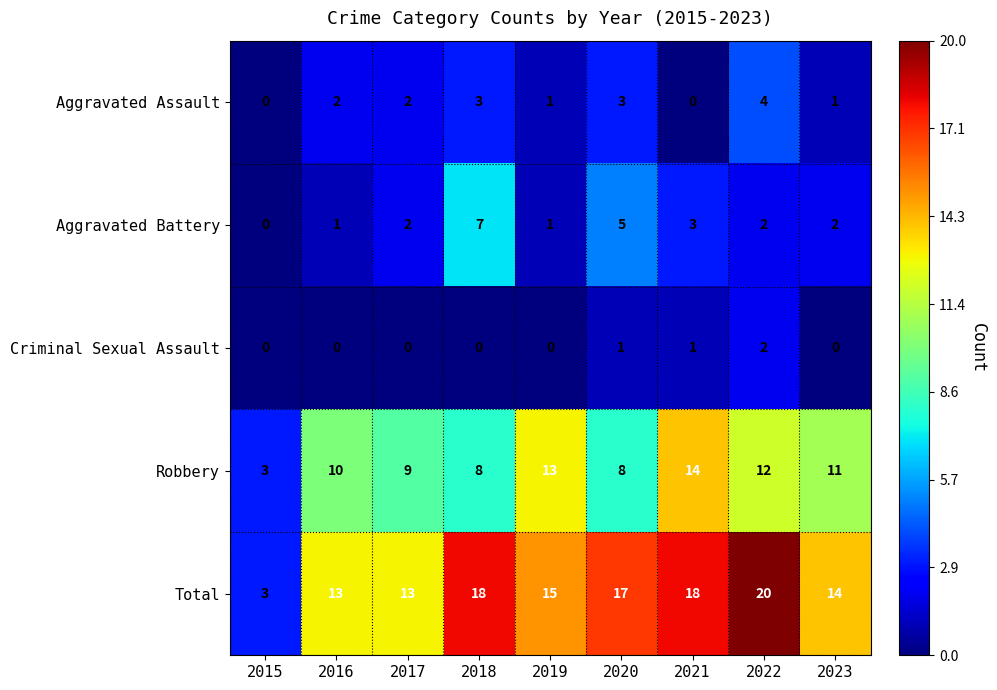

Is the value of Criminal Sexual Assault at 2018 greater than the value of Total at 2023?

No